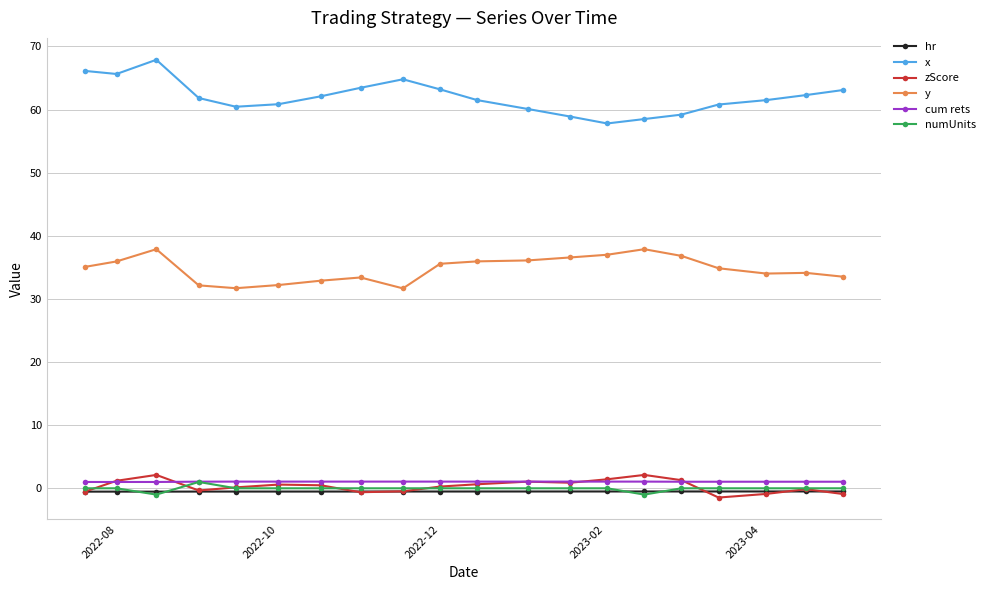

Which series has the largest total across all categories?

x